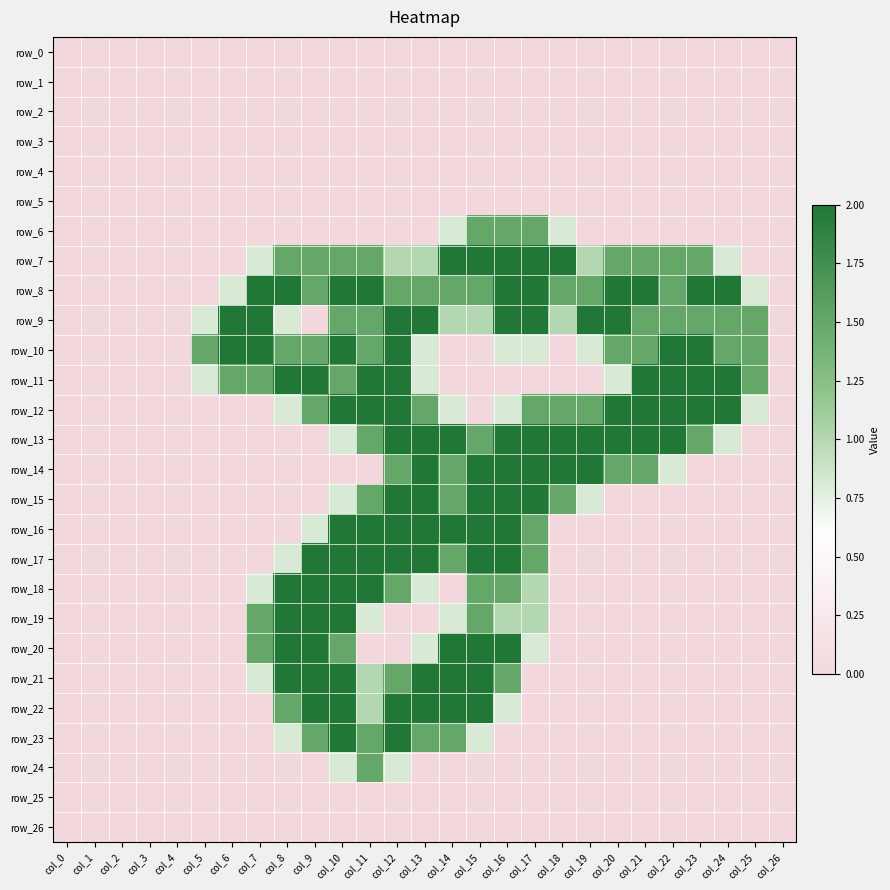

Rank the categories by row_25 value from lowest to highest.

col_0, col_1, col_2, col_3, col_4, col_5, col_6, col_7, col_8, col_9, col_10, col_11, col_12, col_13, col_14, col_15, col_16, col_17, col_18, col_19, col_20, col_21, col_22, col_23, col_24, col_25, col_26